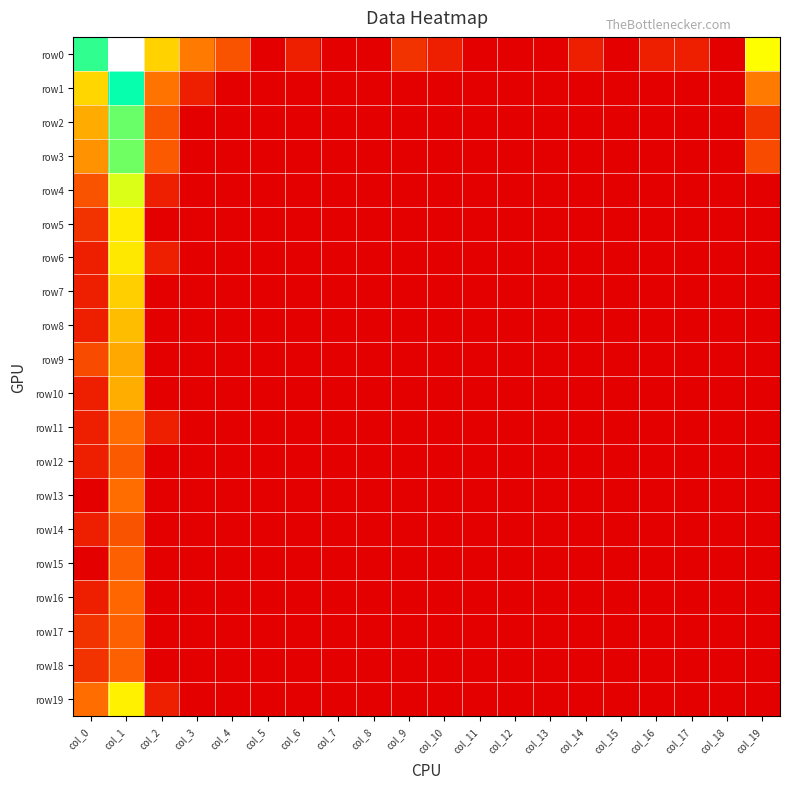

Reading left to right, what are all the values shown in this chart?

row0: col_0=6.1	col_1=8.7	col_2=3.7	col_3=2.5	col_4=1.8	col_5=0.0	col_6=0.7	col_7=0.0	col_8=0.0	col_9=1.1	col_10=0.7	col_11=0.0	col_12=0.0	col_13=0.0	col_14=0.7	col_15=0.0	col_16=0.7	col_17=0.7	col_18=0.0	col_19=4.4
row1: col_0=3.8	col_1=6.5	col_2=2.4	col_3=0.7	col_4=0.0	col_5=0.0	col_6=0.0	col_7=0.0	col_8=0.0	col_9=0.0	col_10=0.0	col_11=0.0	col_12=0.0	col_13=0.0	col_14=0.0	col_15=0.0	col_16=0.0	col_17=0.0	col_18=0.0	col_19=2.5
row2: col_0=3.2	col_1=5.7	col_2=1.8	col_3=0.0	col_4=0.0	col_5=0.0	col_6=0.0	col_7=0.0	col_8=0.0	col_9=0.0	col_10=0.0	col_11=0.0	col_12=0.0	col_13=0.0	col_14=0.0	col_15=0.0	col_16=0.0	col_17=0.0	col_18=0.0	col_19=1.1
row3: col_0=2.8	col_1=5.6	col_2=1.9	col_3=0.0	col_4=0.0	col_5=0.0	col_6=0.0	col_7=0.0	col_8=0.0	col_9=0.0	col_10=0.0	col_11=0.0	col_12=0.0	col_13=0.0	col_14=0.0	col_15=0.0	col_16=0.0	col_17=0.0	col_18=0.0	col_19=1.6
row4: col_0=1.8	col_1=4.7	col_2=0.7	col_3=0.0	col_4=0.0	col_5=0.0	col_6=0.0	col_7=0.0	col_8=0.0	col_9=0.0	col_10=0.0	col_11=0.0	col_12=0.0	col_13=0.0	col_14=0.0	col_15=0.0	col_16=0.0	col_17=0.0	col_18=0.0	col_19=0.0
row5: col_0=1.1	col_1=4.1	col_2=0.0	col_3=0.0	col_4=0.0	col_5=0.0	col_6=0.0	col_7=0.0	col_8=0.0	col_9=0.0	col_10=0.0	col_11=0.0	col_12=0.0	col_13=0.0	col_14=0.0	col_15=0.0	col_16=0.0	col_17=0.0	col_18=0.0	col_19=0.0
row6: col_0=0.7	col_1=4.1	col_2=0.7	col_3=0.0	col_4=0.0	col_5=0.0	col_6=0.0	col_7=0.0	col_8=0.0	col_9=0.0	col_10=0.0	col_11=0.0	col_12=0.0	col_13=0.0	col_14=0.0	col_15=0.0	col_16=0.0	col_17=0.0	col_18=0.0	col_19=0.0
row7: col_0=0.7	col_1=3.7	col_2=0.0	col_3=0.0	col_4=0.0	col_5=0.0	col_6=0.0	col_7=0.0	col_8=0.0	col_9=0.0	col_10=0.0	col_11=0.0	col_12=0.0	col_13=0.0	col_14=0.0	col_15=0.0	col_16=0.0	col_17=0.0	col_18=0.0	col_19=0.0
row8: col_0=0.7	col_1=3.4	col_2=0.0	col_3=0.0	col_4=0.0	col_5=0.0	col_6=0.0	col_7=0.0	col_8=0.0	col_9=0.0	col_10=0.0	col_11=0.0	col_12=0.0	col_13=0.0	col_14=0.0	col_15=0.0	col_16=0.0	col_17=0.0	col_18=0.0	col_19=0.0
row9: col_0=1.6	col_1=3.1	col_2=0.0	col_3=0.0	col_4=0.0	col_5=0.0	col_6=0.0	col_7=0.0	col_8=0.0	col_9=0.0	col_10=0.0	col_11=0.0	col_12=0.0	col_13=0.0	col_14=0.0	col_15=0.0	col_16=0.0	col_17=0.0	col_18=0.0	col_19=0.0
row10: col_0=0.7	col_1=3.2	col_2=0.0	col_3=0.0	col_4=0.0	col_5=0.0	col_6=0.0	col_7=0.0	col_8=0.0	col_9=0.0	col_10=0.0	col_11=0.0	col_12=0.0	col_13=0.0	col_14=0.0	col_15=0.0	col_16=0.0	col_17=0.0	col_18=0.0	col_19=0.0
row11: col_0=0.7	col_1=2.3	col_2=0.7	col_3=0.0	col_4=0.0	col_5=0.0	col_6=0.0	col_7=0.0	col_8=0.0	col_9=0.0	col_10=0.0	col_11=0.0	col_12=0.0	col_13=0.0	col_14=0.0	col_15=0.0	col_16=0.0	col_17=0.0	col_18=0.0	col_19=0.0
row12: col_0=0.7	col_1=1.9	col_2=0.0	col_3=0.0	col_4=0.0	col_5=0.0	col_6=0.0	col_7=0.0	col_8=0.0	col_9=0.0	col_10=0.0	col_11=0.0	col_12=0.0	col_13=0.0	col_14=0.0	col_15=0.0	col_16=0.0	col_17=0.0	col_18=0.0	col_19=0.0
row13: col_0=0.0	col_1=2.3	col_2=0.0	col_3=0.0	col_4=0.0	col_5=0.0	col_6=0.0	col_7=0.0	col_8=0.0	col_9=0.0	col_10=0.0	col_11=0.0	col_12=0.0	col_13=0.0	col_14=0.0	col_15=0.0	col_16=0.0	col_17=0.0	col_18=0.0	col_19=0.0
row14: col_0=0.7	col_1=1.8	col_2=0.0	col_3=0.0	col_4=0.0	col_5=0.0	col_6=0.0	col_7=0.0	col_8=0.0	col_9=0.0	col_10=0.0	col_11=0.0	col_12=0.0	col_13=0.0	col_14=0.0	col_15=0.0	col_16=0.0	col_17=0.0	col_18=0.0	col_19=0.0
row15: col_0=0.0	col_1=2.1	col_2=0.0	col_3=0.0	col_4=0.0	col_5=0.0	col_6=0.0	col_7=0.0	col_8=0.0	col_9=0.0	col_10=0.0	col_11=0.0	col_12=0.0	col_13=0.0	col_14=0.0	col_15=0.0	col_16=0.0	col_17=0.0	col_18=0.0	col_19=0.0
row16: col_0=0.7	col_1=2.2	col_2=0.0	col_3=0.0	col_4=0.0	col_5=0.0	col_6=0.0	col_7=0.0	col_8=0.0	col_9=0.0	col_10=0.0	col_11=0.0	col_12=0.0	col_13=0.0	col_14=0.0	col_15=0.0	col_16=0.0	col_17=0.0	col_18=0.0	col_19=0.0
row17: col_0=1.1	col_1=2.1	col_2=0.0	col_3=0.0	col_4=0.0	col_5=0.0	col_6=0.0	col_7=0.0	col_8=0.0	col_9=0.0	col_10=0.0	col_11=0.0	col_12=0.0	col_13=0.0	col_14=0.0	col_15=0.0	col_16=0.0	col_17=0.0	col_18=0.0	col_19=0.0
row18: col_0=1.1	col_1=2.1	col_2=0.0	col_3=0.0	col_4=0.0	col_5=0.0	col_6=0.0	col_7=0.0	col_8=0.0	col_9=0.0	col_10=0.0	col_11=0.0	col_12=0.0	col_13=0.0	col_14=0.0	col_15=0.0	col_16=0.0	col_17=0.0	col_18=0.0	col_19=0.0
row19: col_0=2.3	col_1=4.2	col_2=0.7	col_3=0.0	col_4=0.0	col_5=0.0	col_6=0.0	col_7=0.0	col_8=0.0	col_9=0.0	col_10=0.0	col_11=0.0	col_12=0.0	col_13=0.0	col_14=0.0	col_15=0.0	col_16=0.0	col_17=0.0	col_18=0.0	col_19=0.0